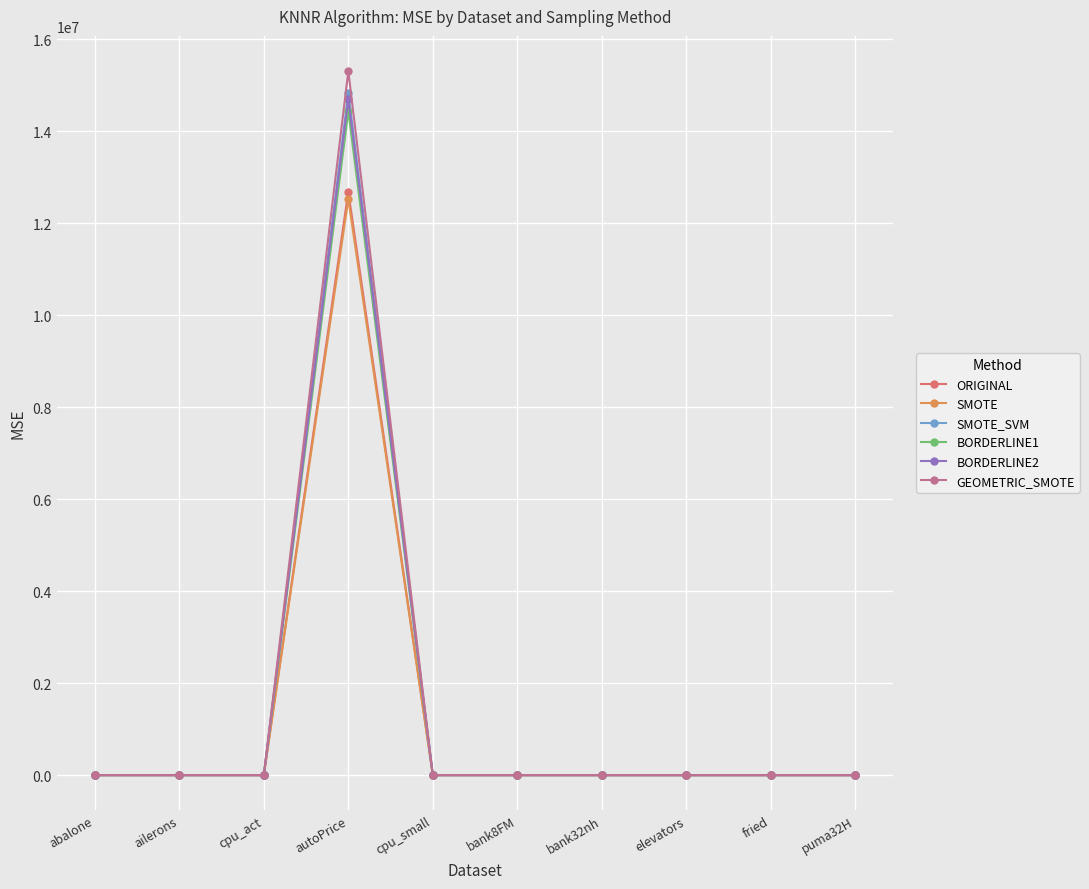

Which series has the widest spread of values?

GEOMETRIC_SMOTE